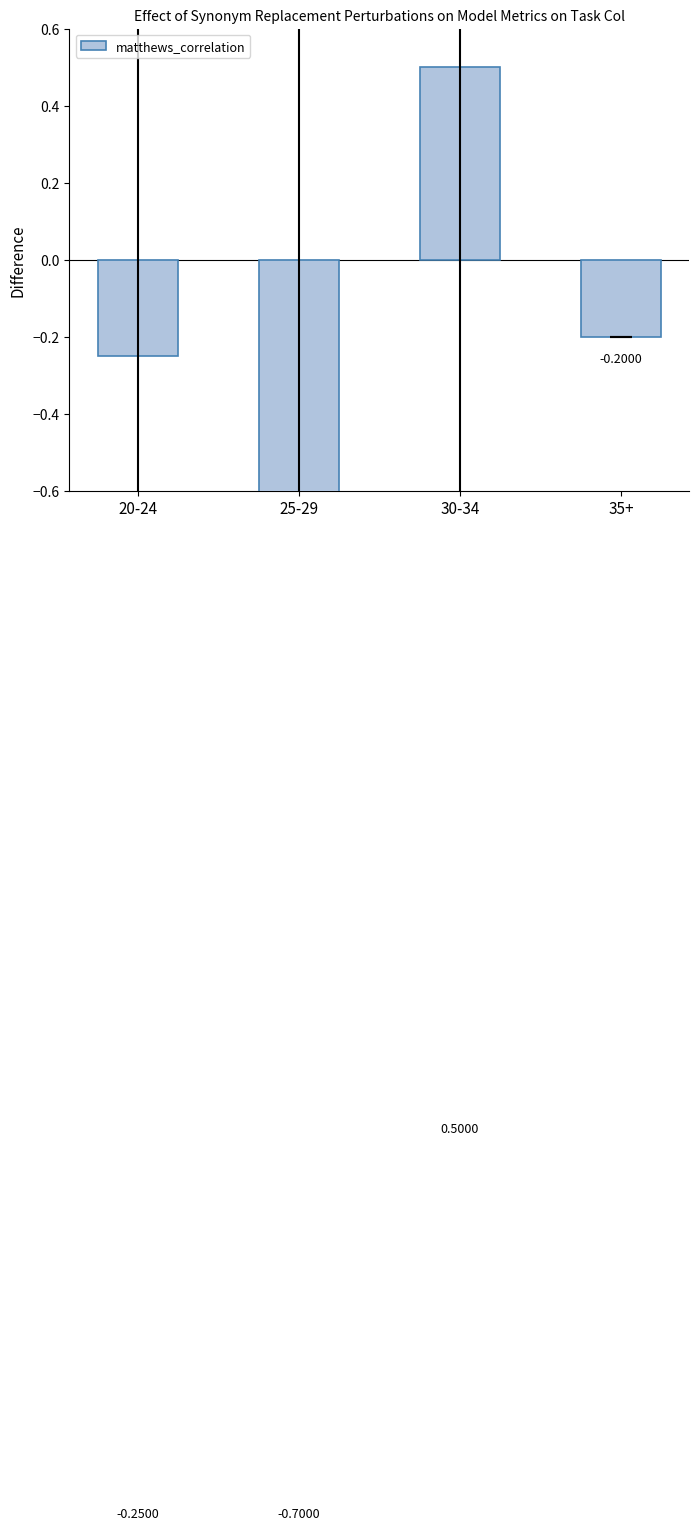

What position from the left is 20-24?

1